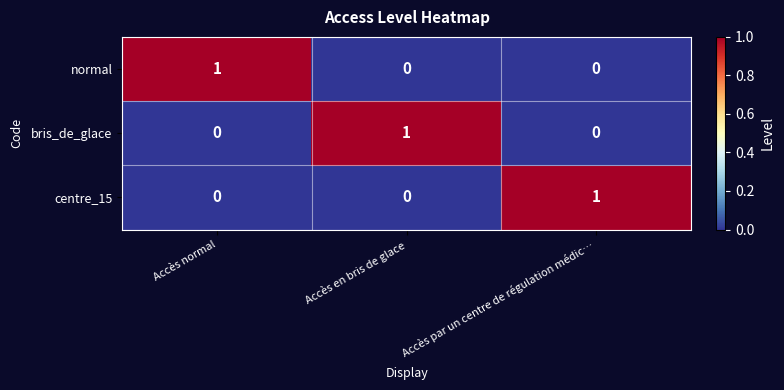

At how many categories does at least one series exceed 0?

3